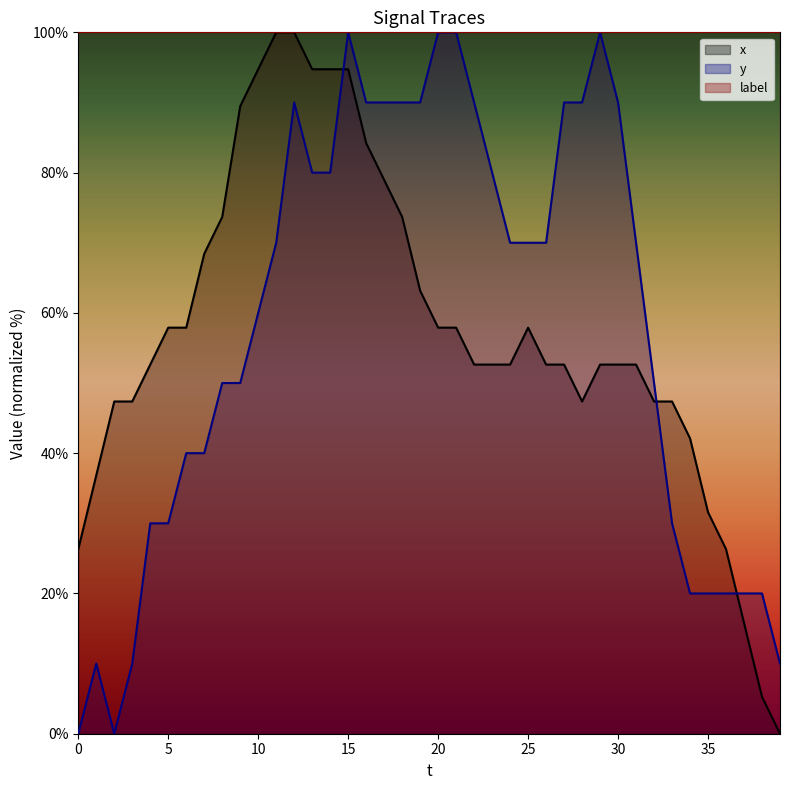

How many lines are shown in the chart?

3